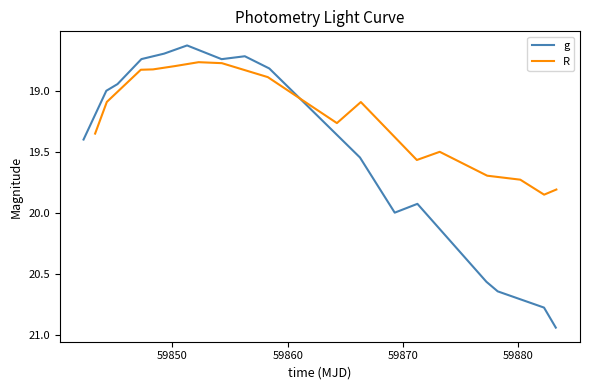

Reading left to right, list all the values displayed in this chart.

g: 19.4	19.0	18.9	18.7	18.7	18.6	18.7	18.7	18.8	19.5	20.0	19.9	20.6	20.6	20.8	20.9
R: 19.3	19.1	18.8	18.8	18.8	18.8	18.8	18.9	19.3	19.1	19.6	19.5	19.7	19.7	19.8	19.8